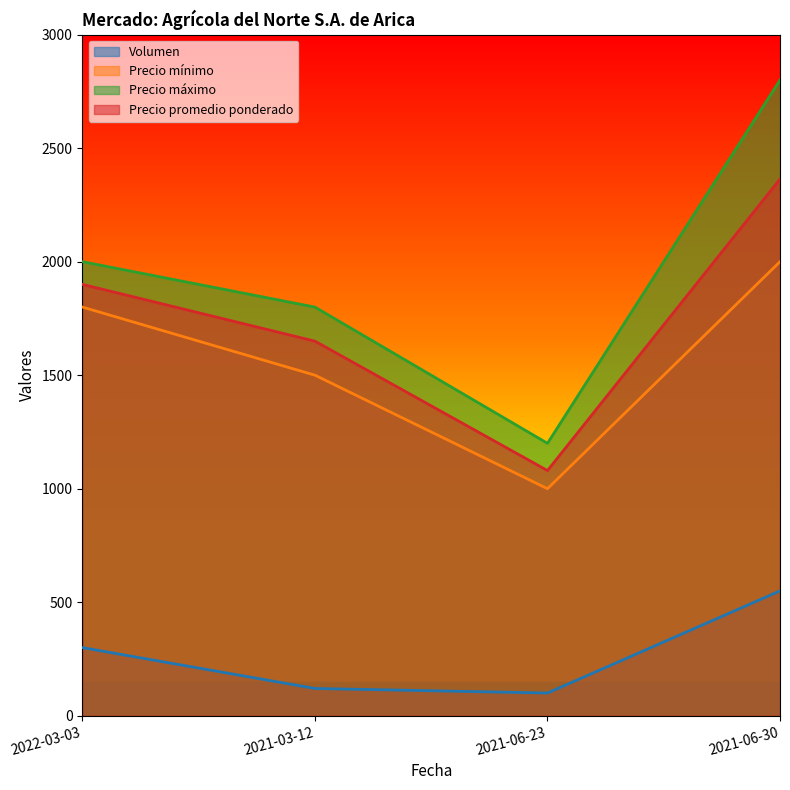

What are all the series names shown in the legend?

Volumen, Precio mínimo, Precio máximo, Precio promedio ponderado